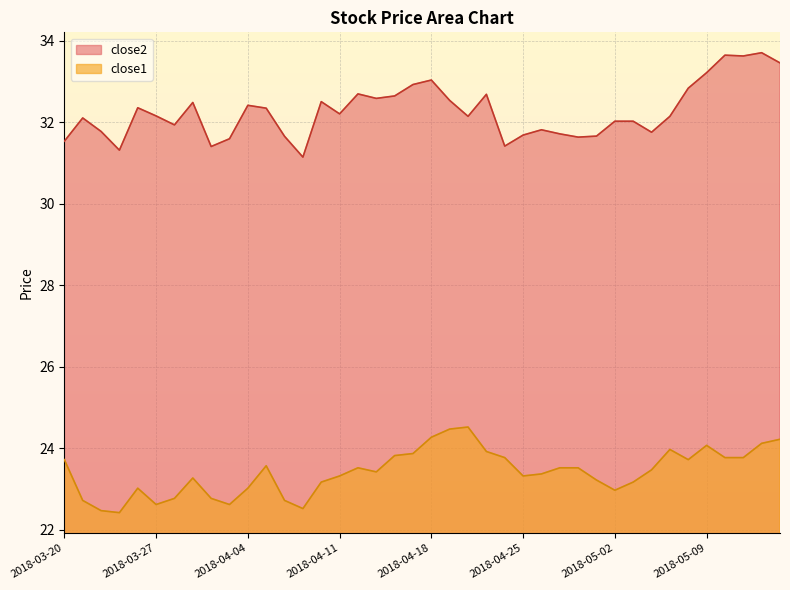

In close2, how many points are lower than both neighbors (excluding endpoints)?

11